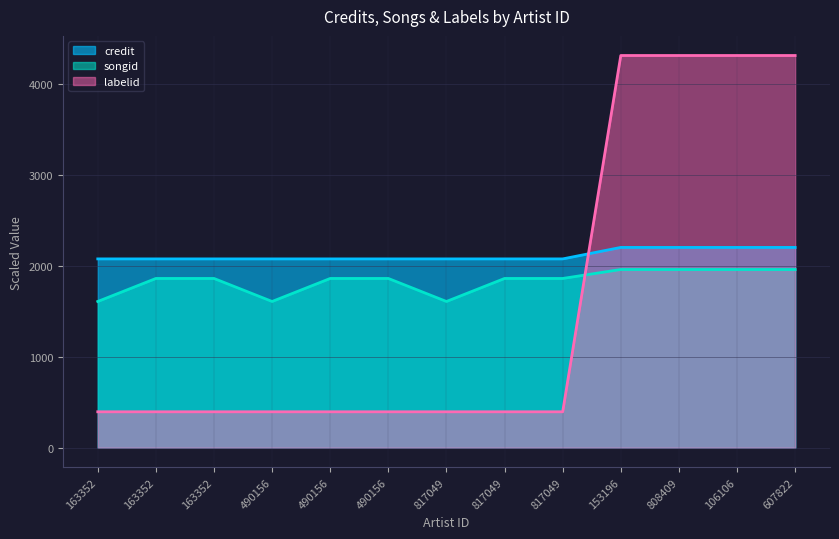

True or false: credit and songid cross at least once.

False